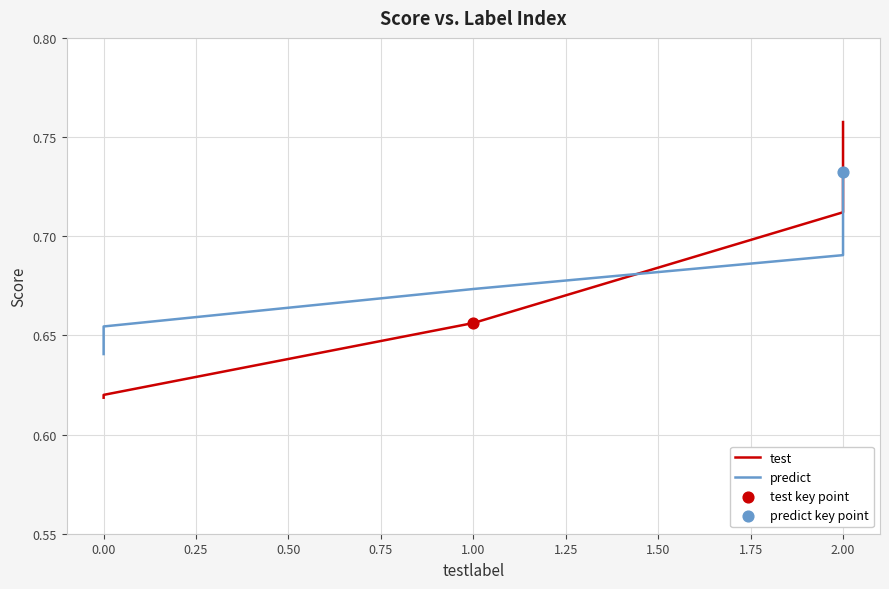

Which series has the widest spread of Y values?

test